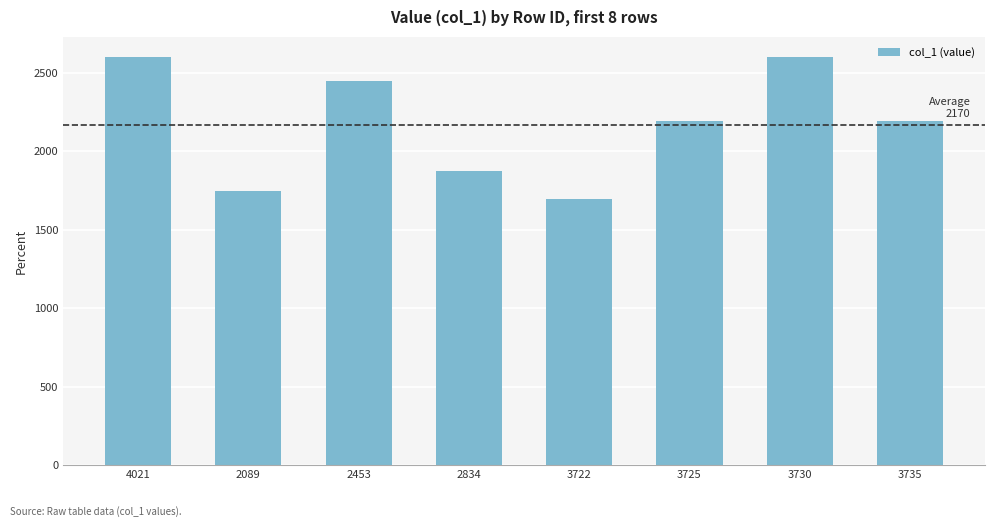

The value at 2834 is 628. True or false?

False